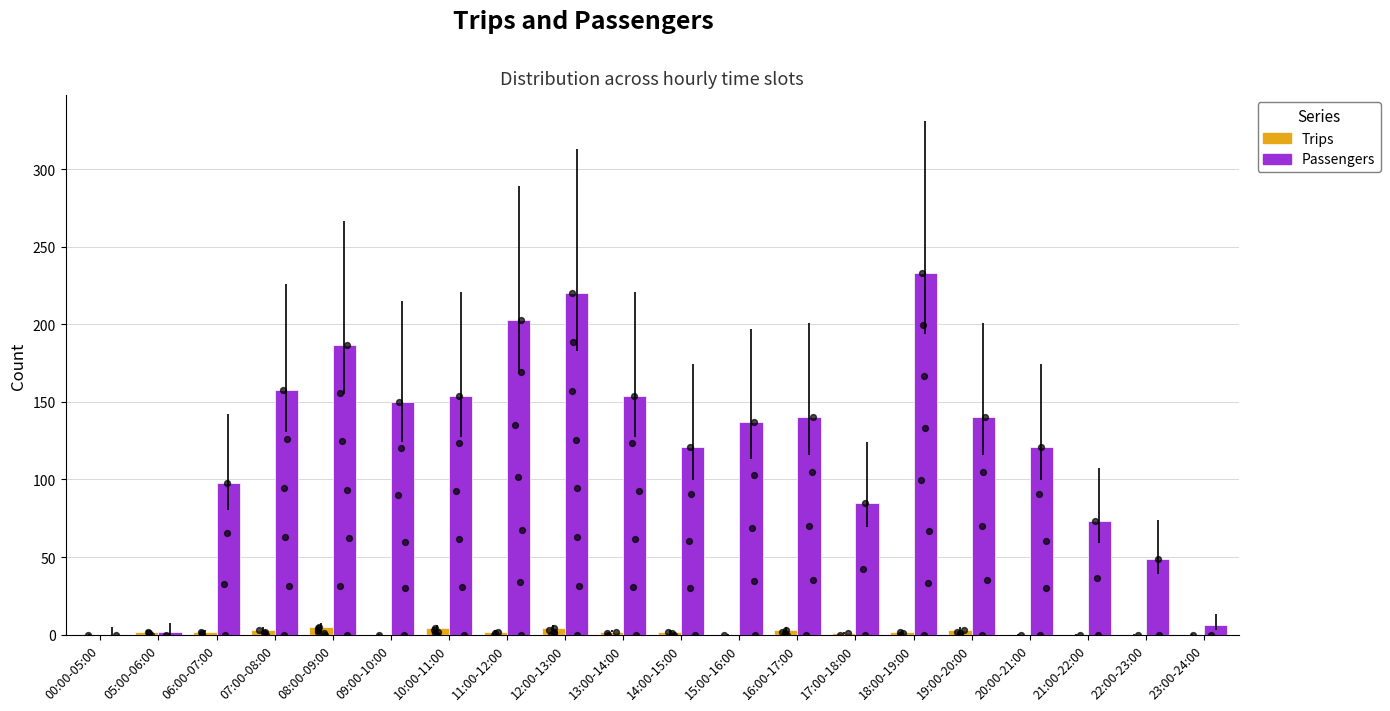

At which category is the sum across all series the highest?

18:00-19:00